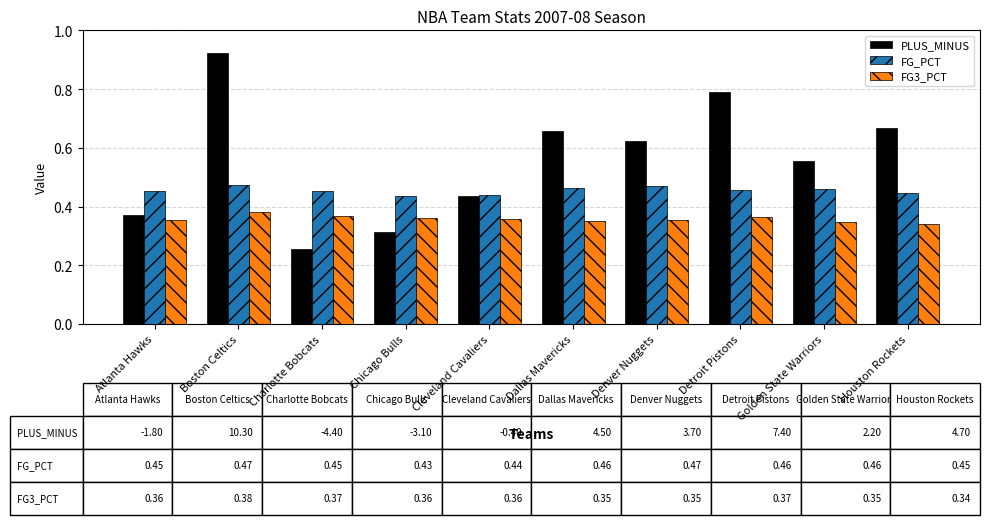

At which category is the sum across all series the highest?

Boston Celtics